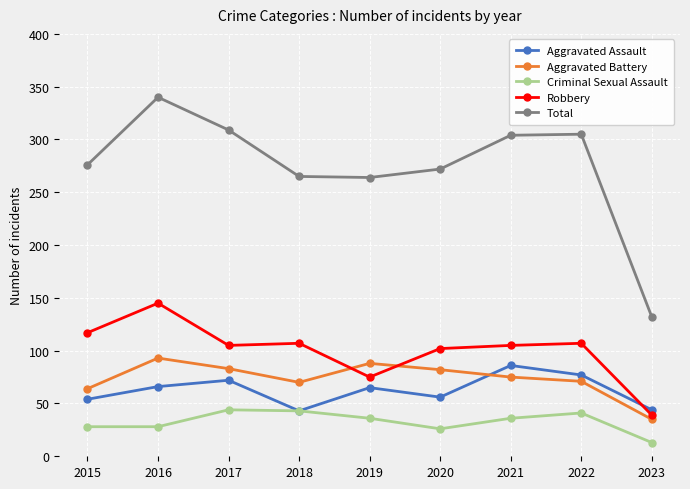

List the series in order of their peak value, highest first.

Total, Robbery, Aggravated Battery, Aggravated Assault, Criminal Sexual Assault